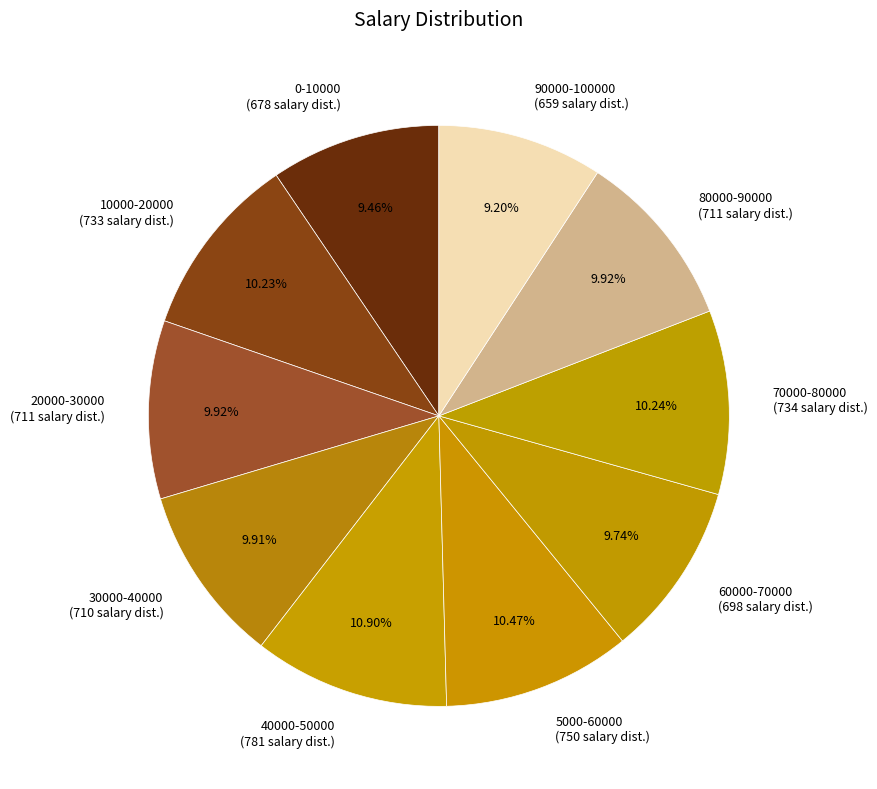

How many slices are in this pie chart?

10